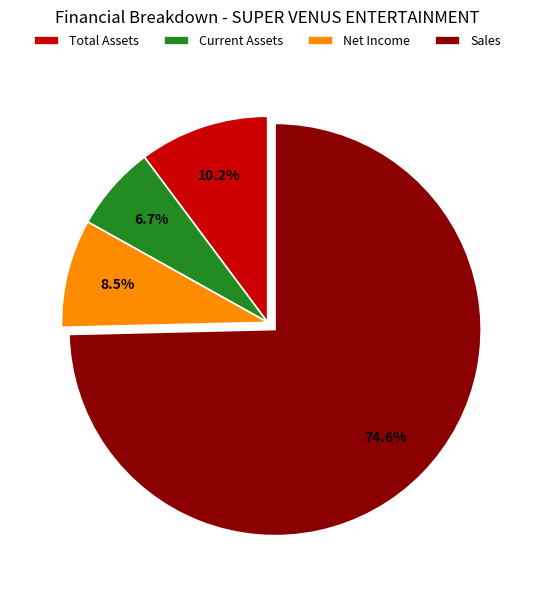

Does any single category account for the majority?

Yes